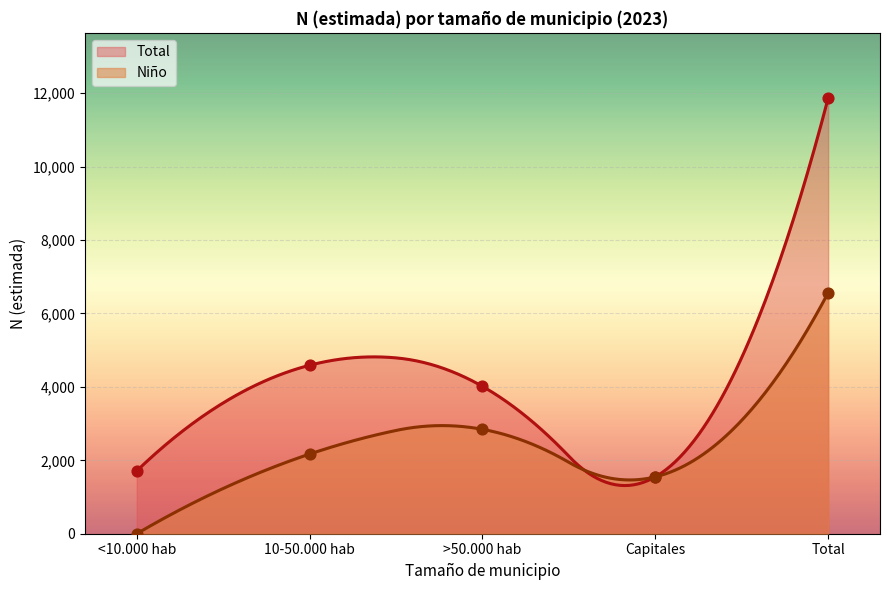

At how many categories does at least one series exceed 11023?

1